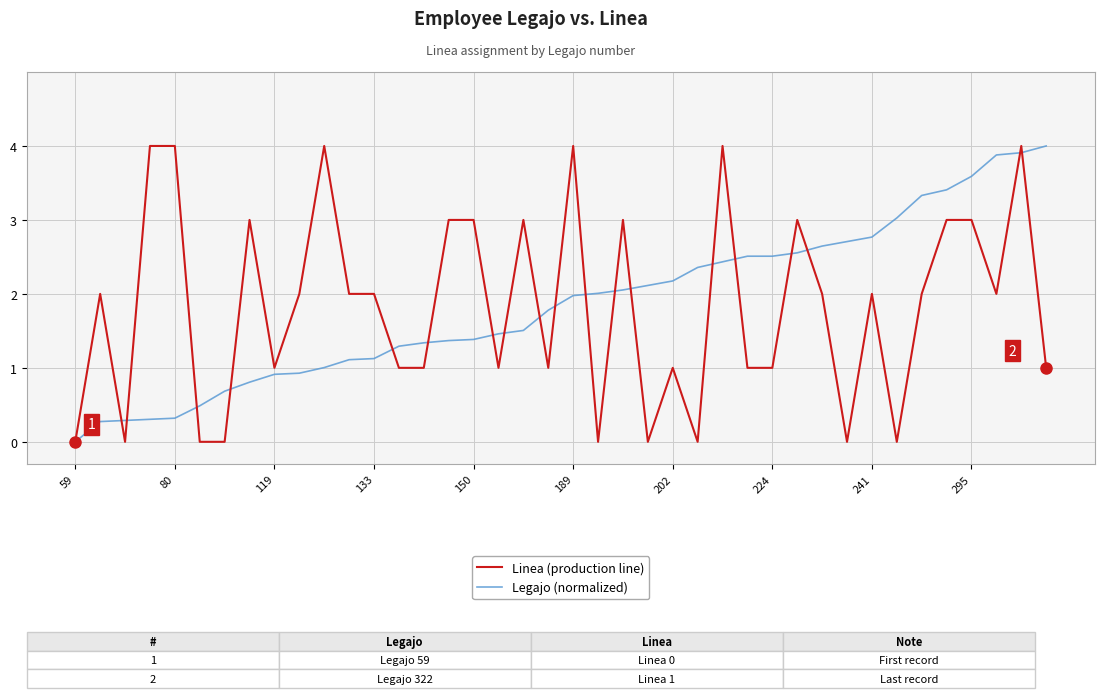

What is the greatest value displayed?

4.0